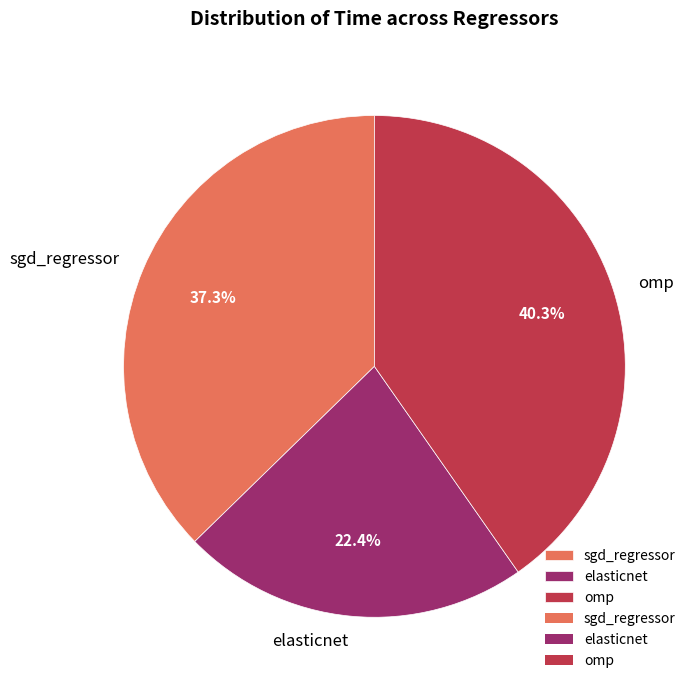

What is the largest slice in the pie chart?

omp